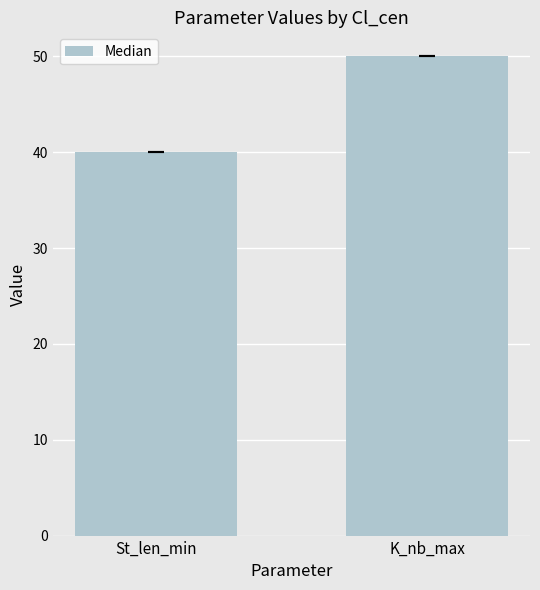

The chart shows a value of 9 at St_len_min. True or false?

False